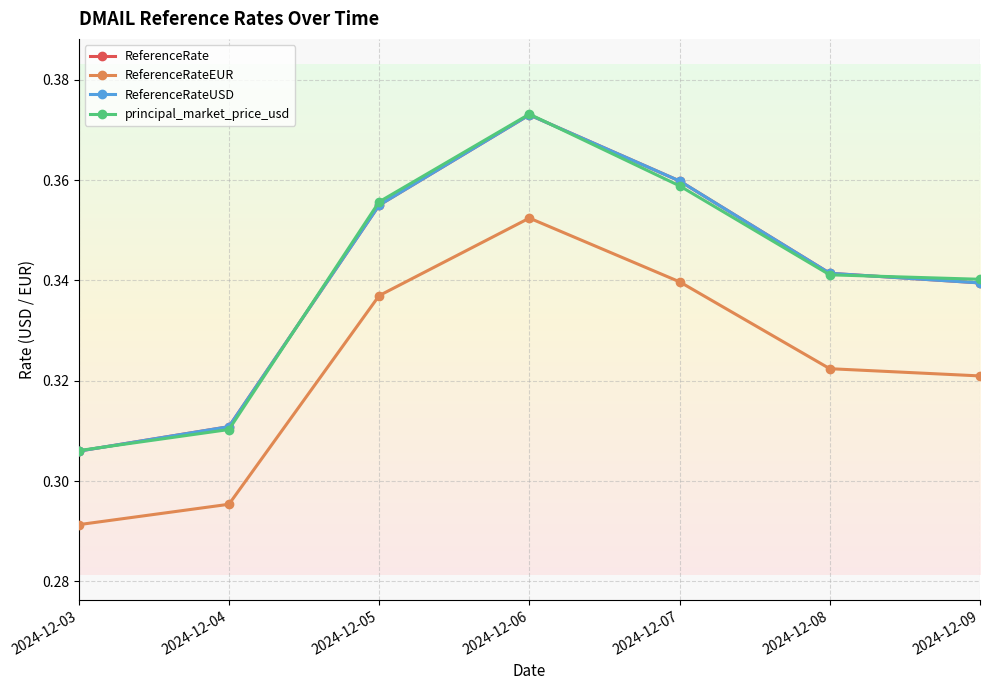

What is the average value of the ReferenceRateUSD series?

0.3